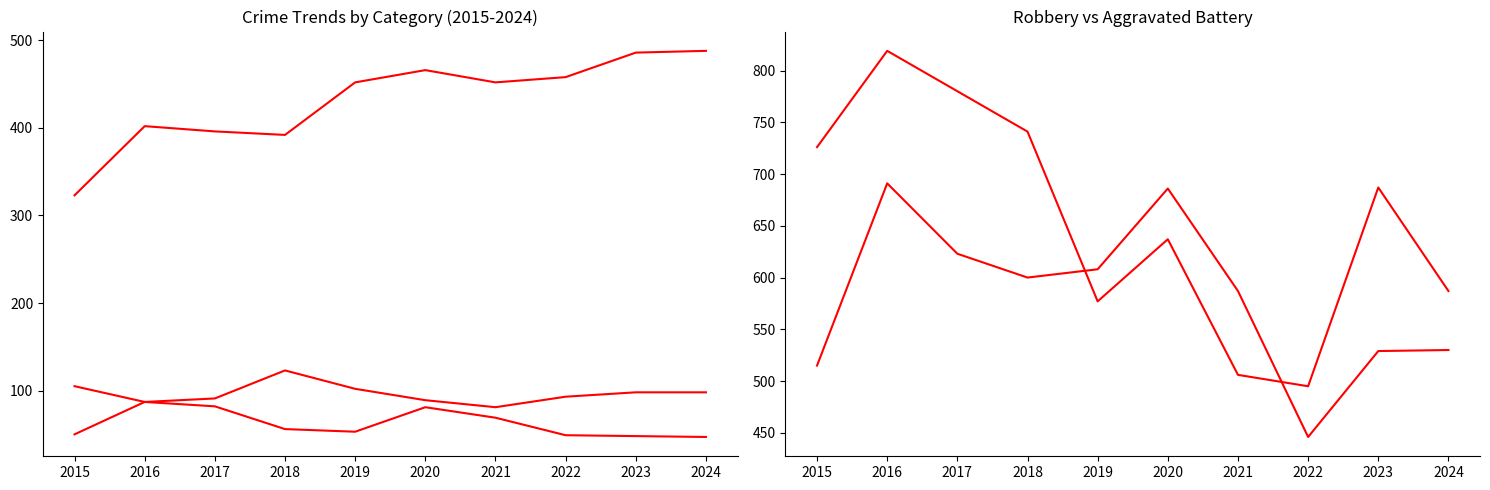

What is the lowest value of the Criminal Sexual Assault series?

81